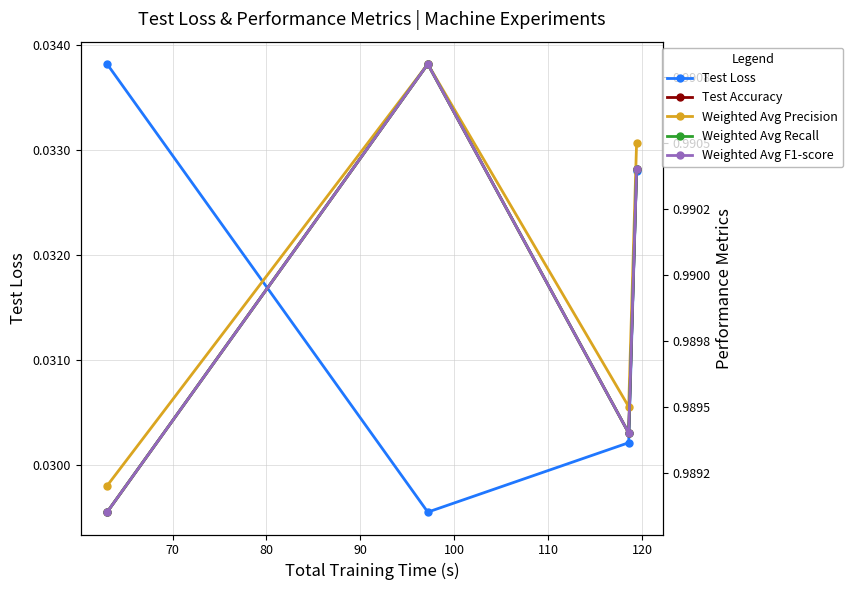

Does the chart have visible grid lines?

Yes